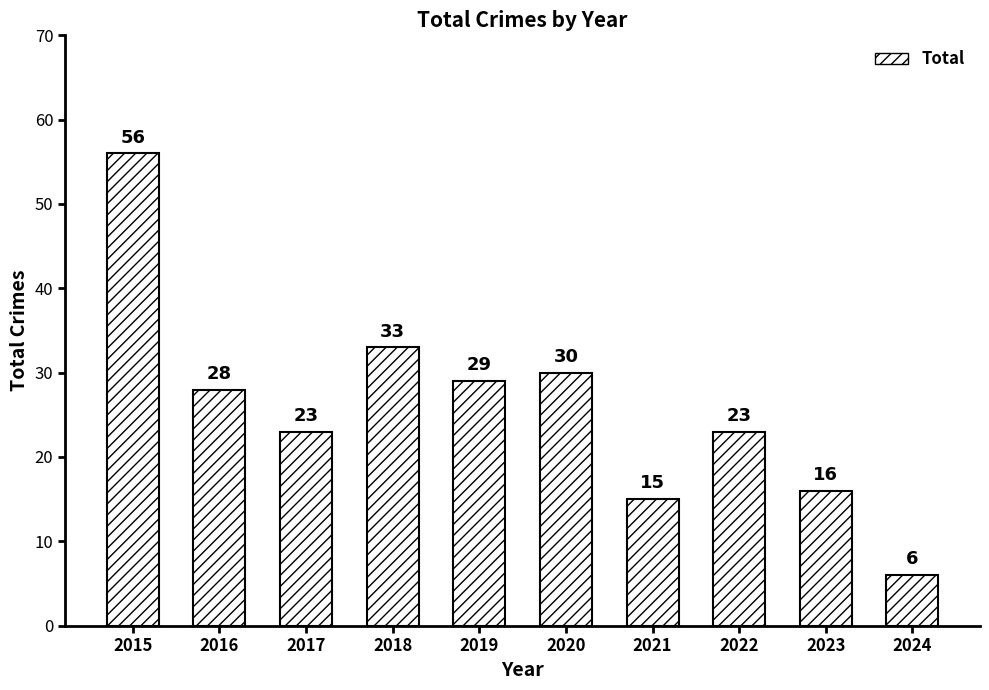

How many values are below 28?

5